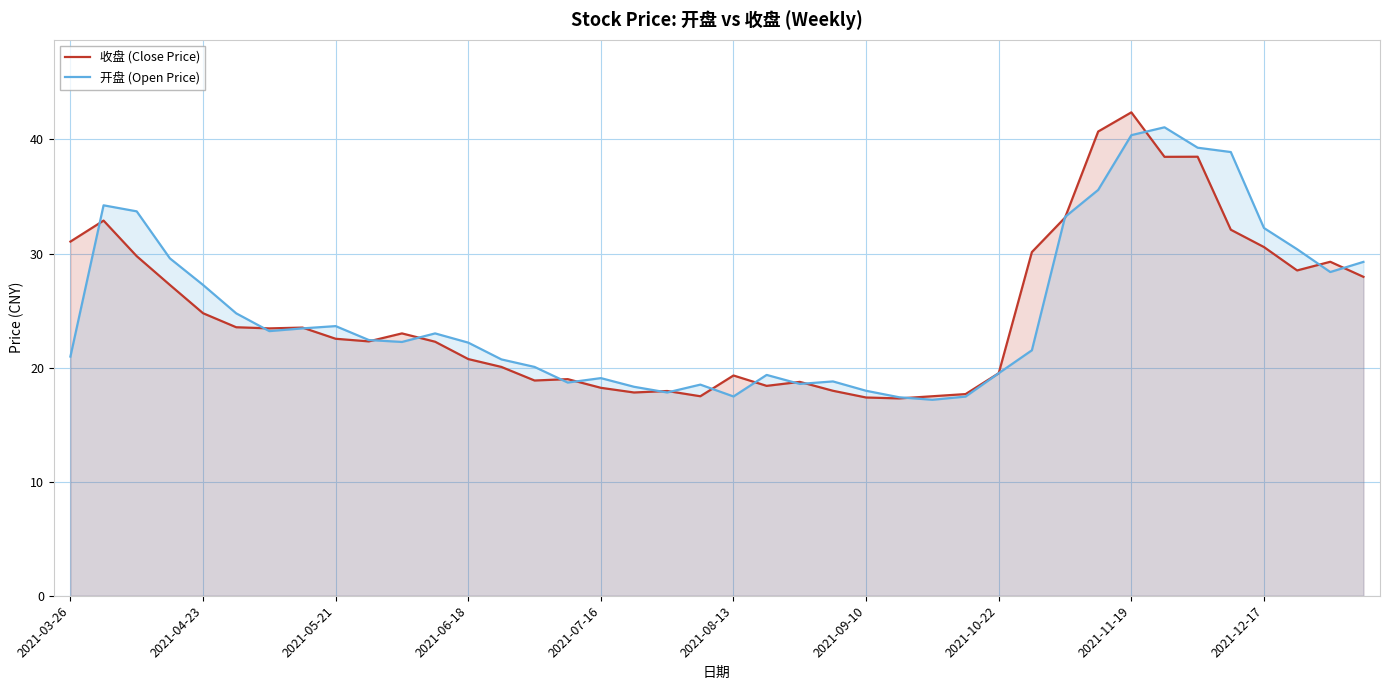

List the series in order of their peak value, highest first.

收盘 (Close Price), 开盘 (Open Price)